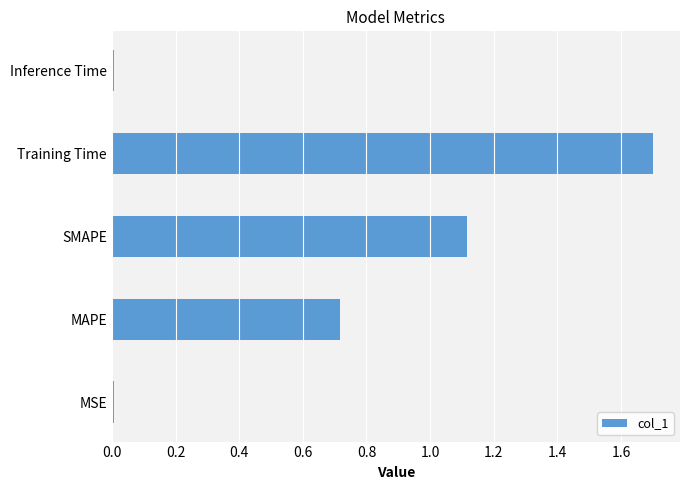

What is the difference between the maximum and minimum values?

1.7